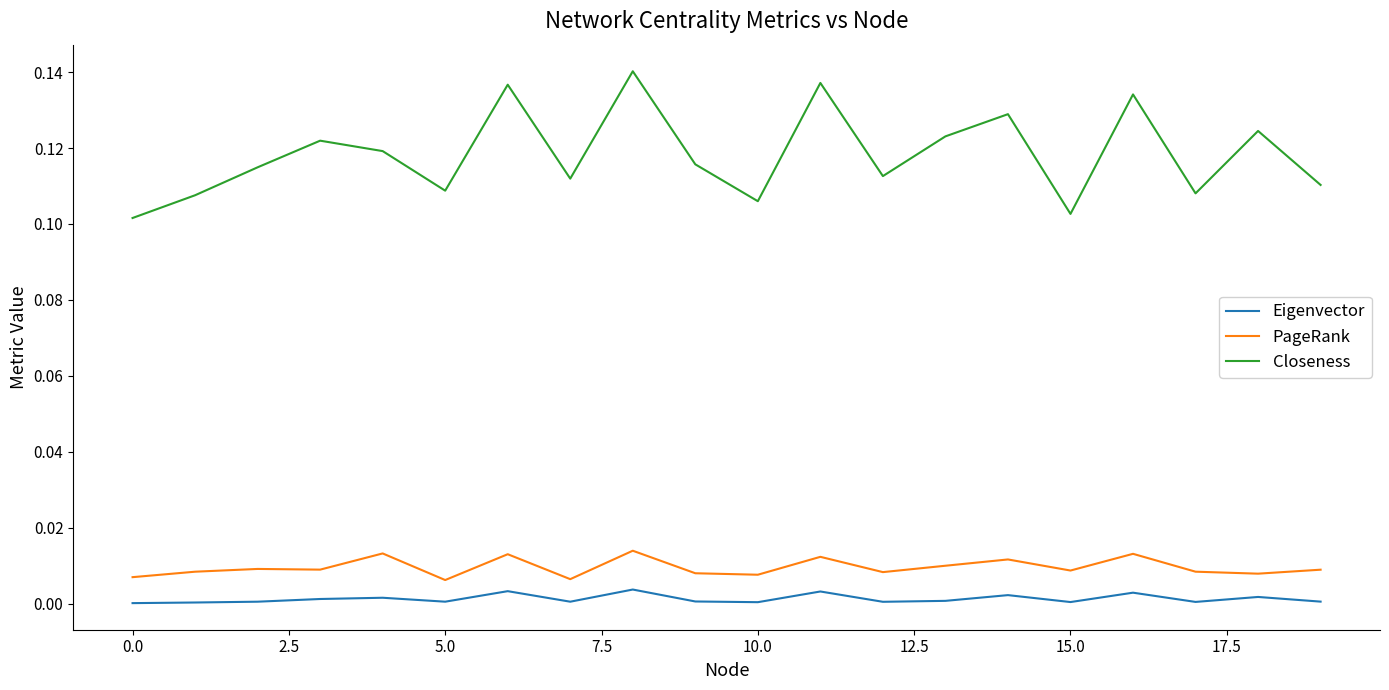

Which series has the largest range (max minus min)?

Closeness